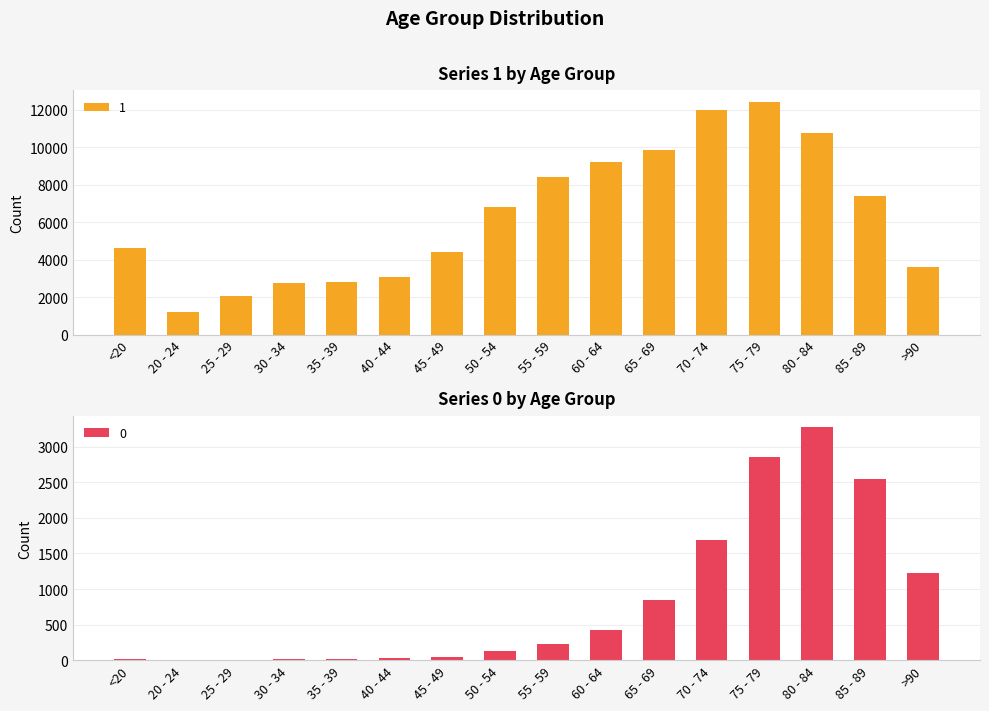

What is the difference between the maximum and minimum values in the 1 series?

11243